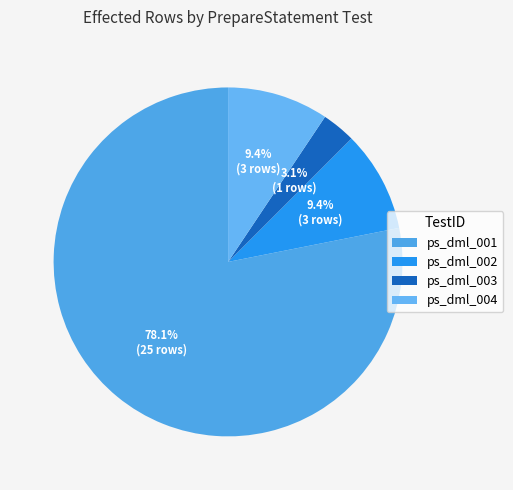

How many segments does this pie chart have?

4